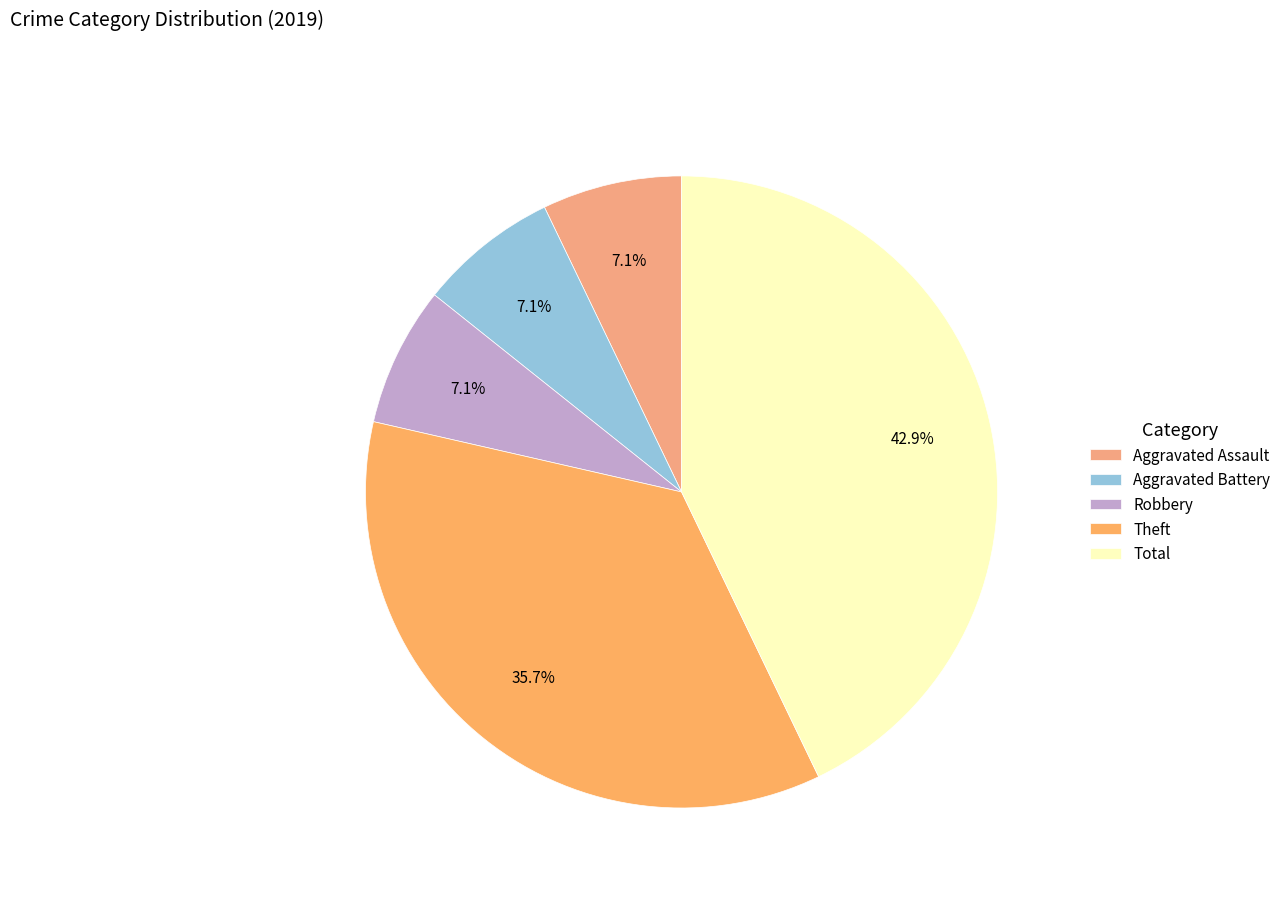

Approximately how many times larger is the value at Total compared to Theft?

1.2